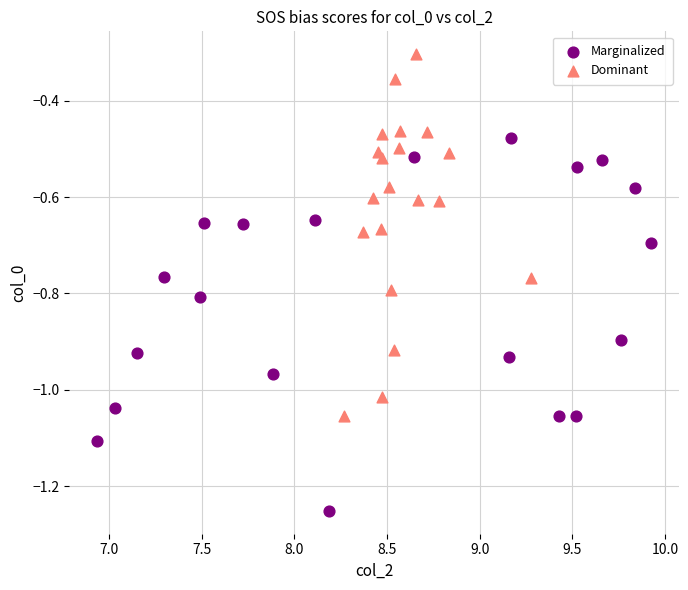

Which series reaches the minimum Y coordinate?

Marginalized